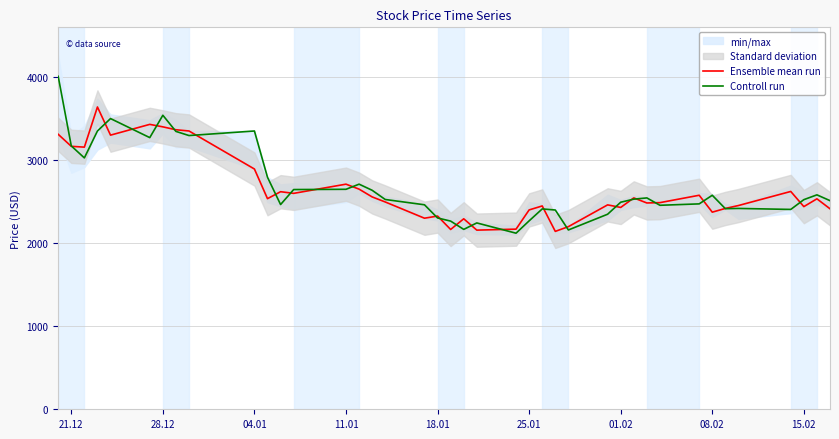

What is the value of the Ensemble mean run point at the 16th from the left?

2556.5